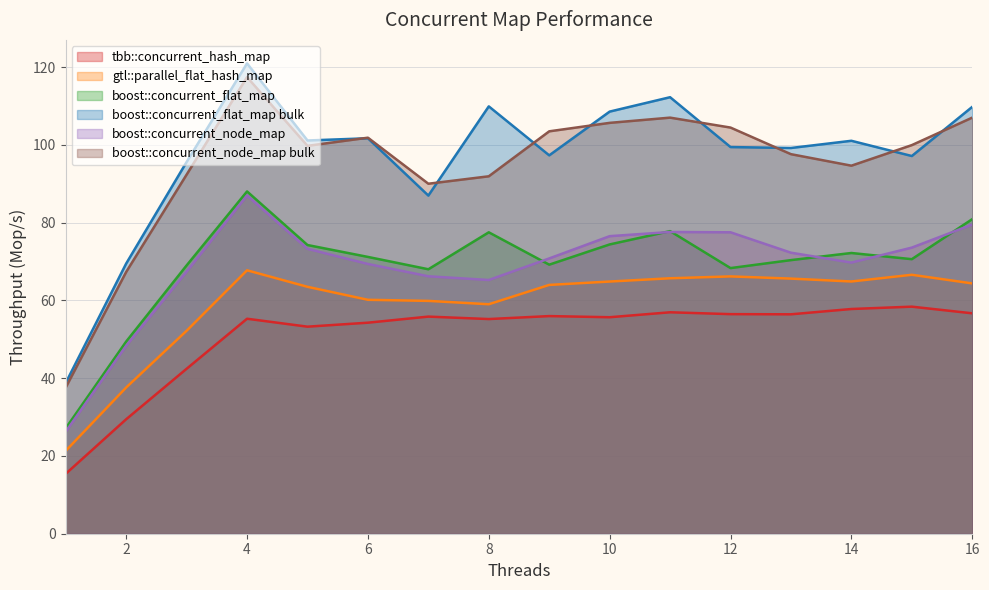

Which series has the largest total across all categories?

boost::concurrent_flat_map bulk